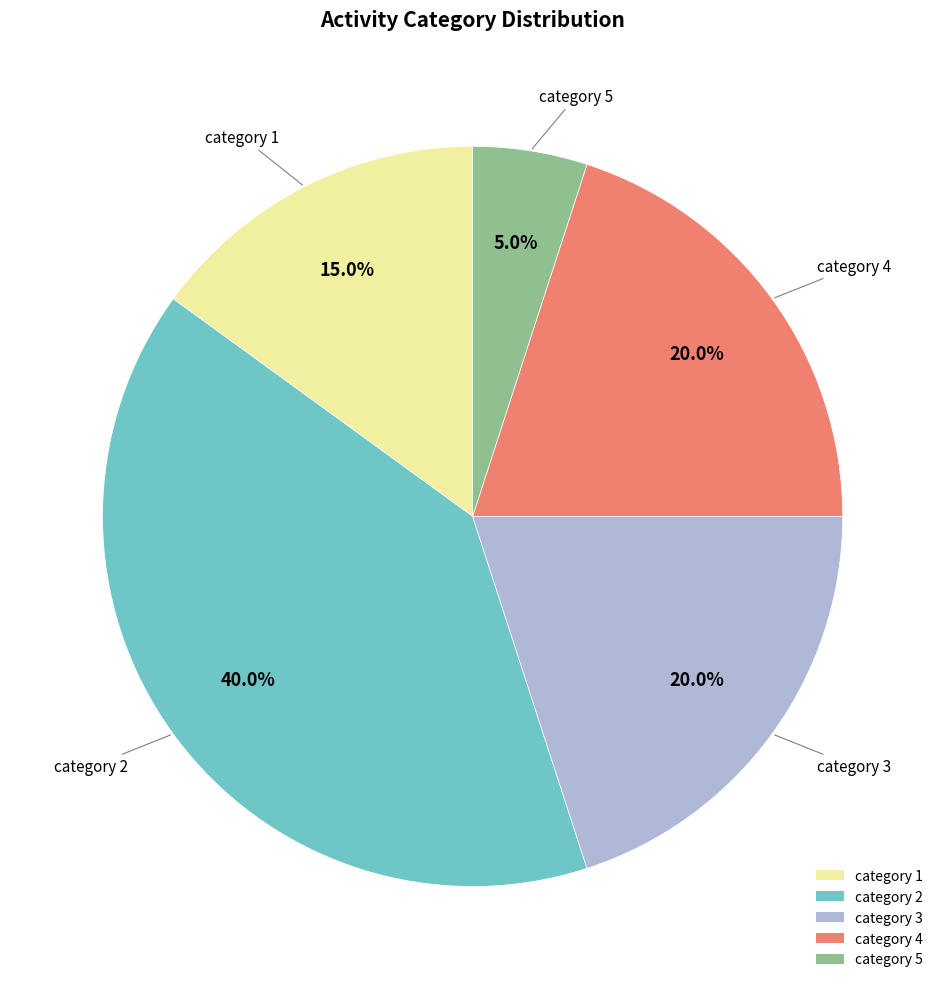

What is the smallest slice in the pie chart?

category 5